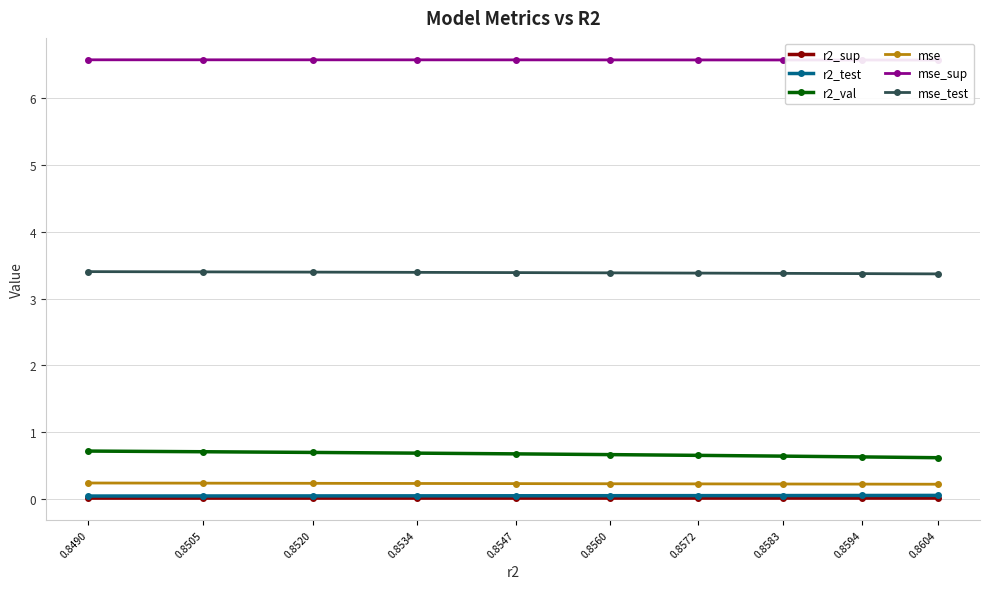

What is the approximate value of r2_val at 0.8520?

0.7